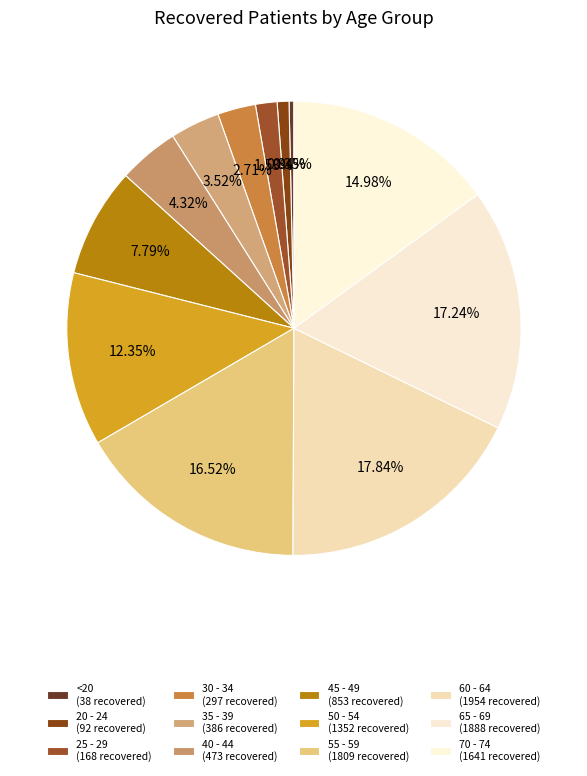

Does 45 - 49 account for over 50% of the chart?

No